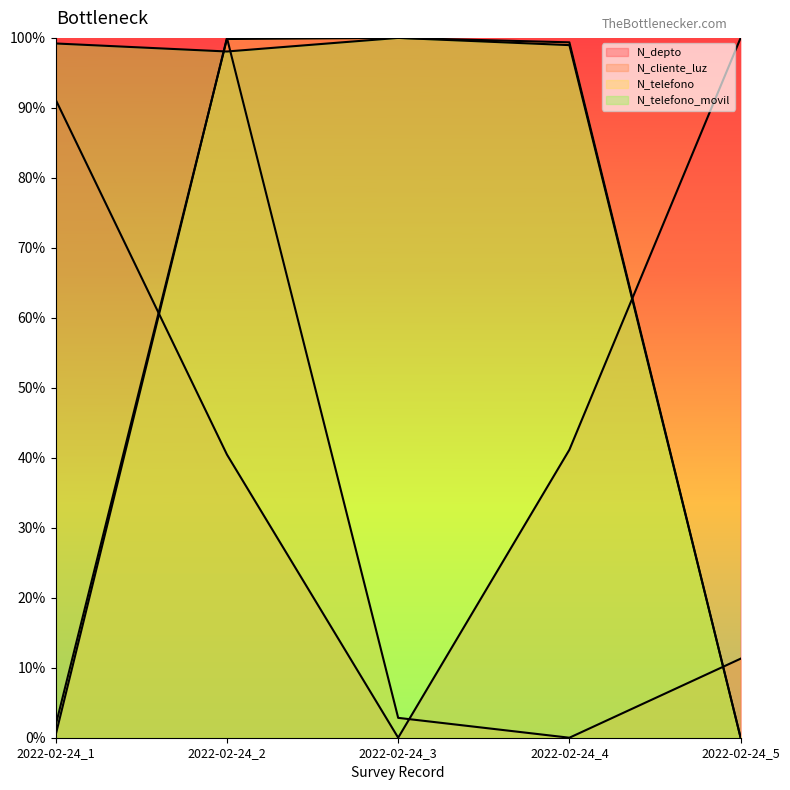

At which label does N_telefono_movil first exceed 98?

2022-02-24_1